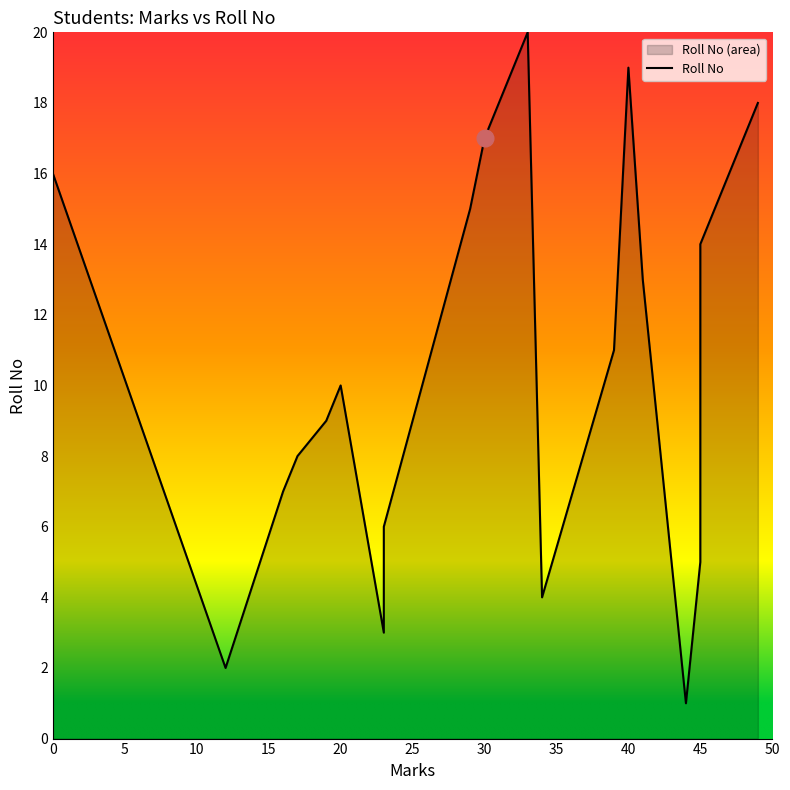

What is the value of the 4th point from the left?

8